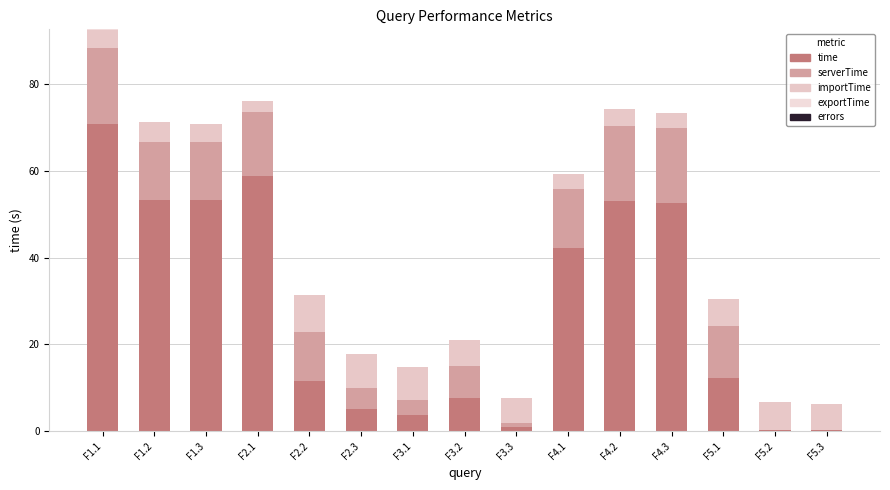

Are the bars grouped side by side (vs. stacked)?

No